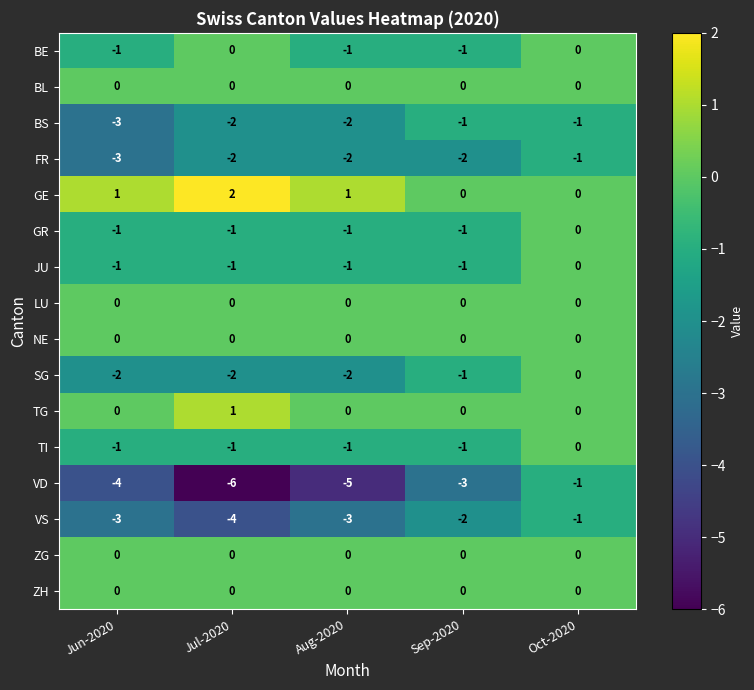

Which series has the largest total across all categories?

GE